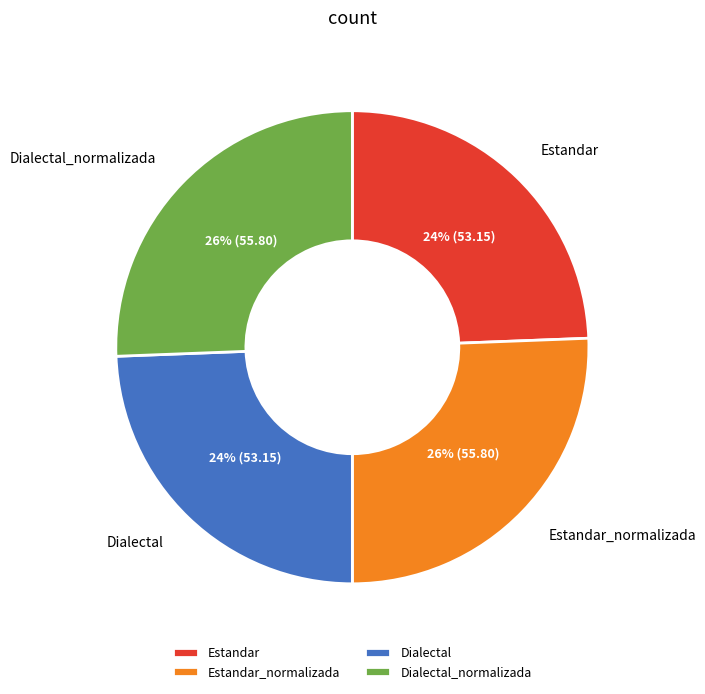

Is it true that Estandar_normalizada is 26% of the pie?

True